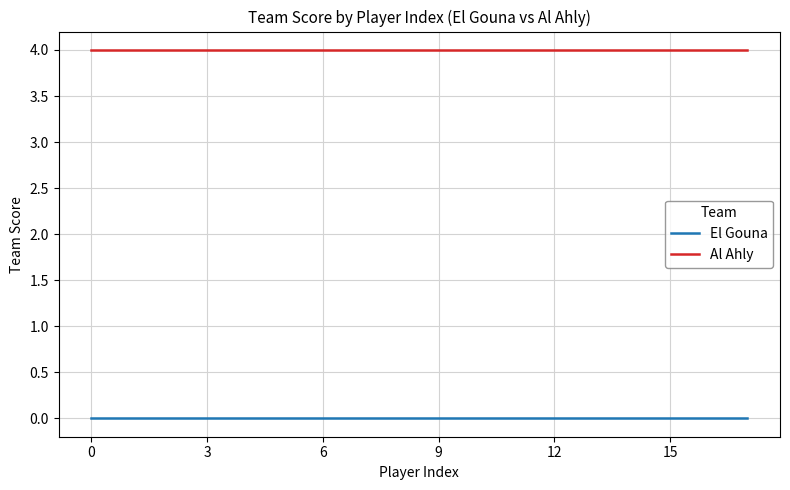

Which series has the largest total across all categories?

Al Ahly